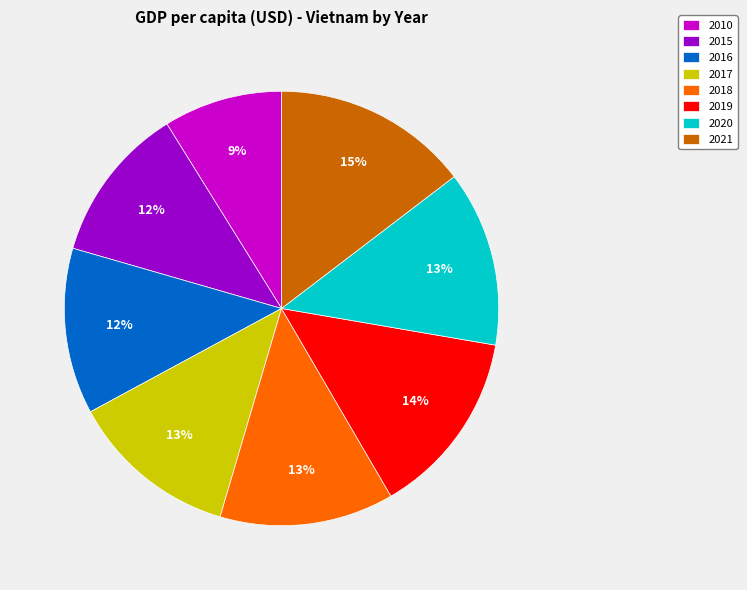

Which has a higher value, 2021 or 2020?

2021